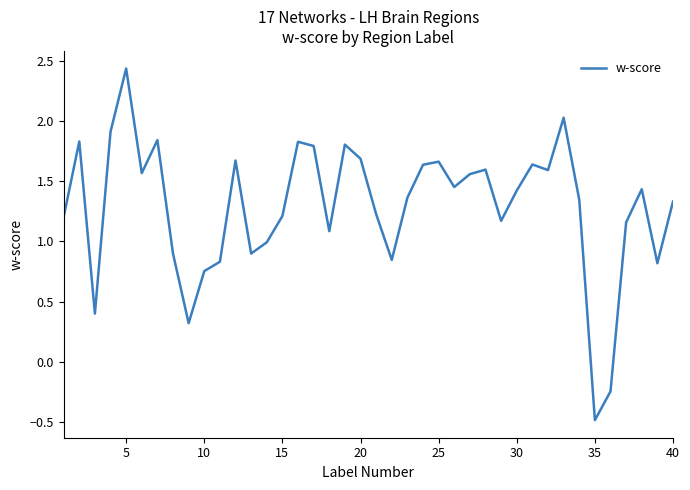

What is the minimum value shown in the chart?

-0.5